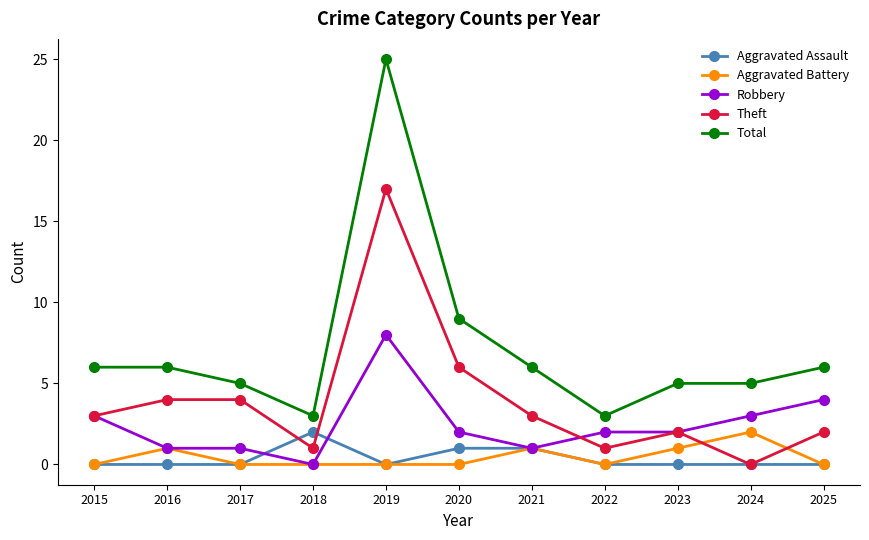

Is it true that Aggravated Assault equals 0 at 2017?

True